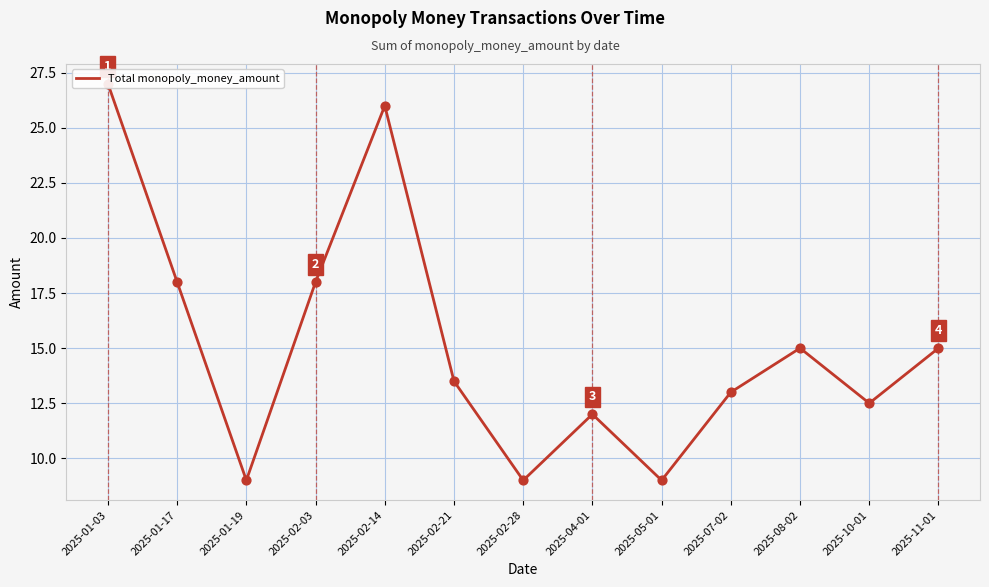

Approximately how many times larger is the value at 2025-10-01 compared to 2025-04-01?

1.0